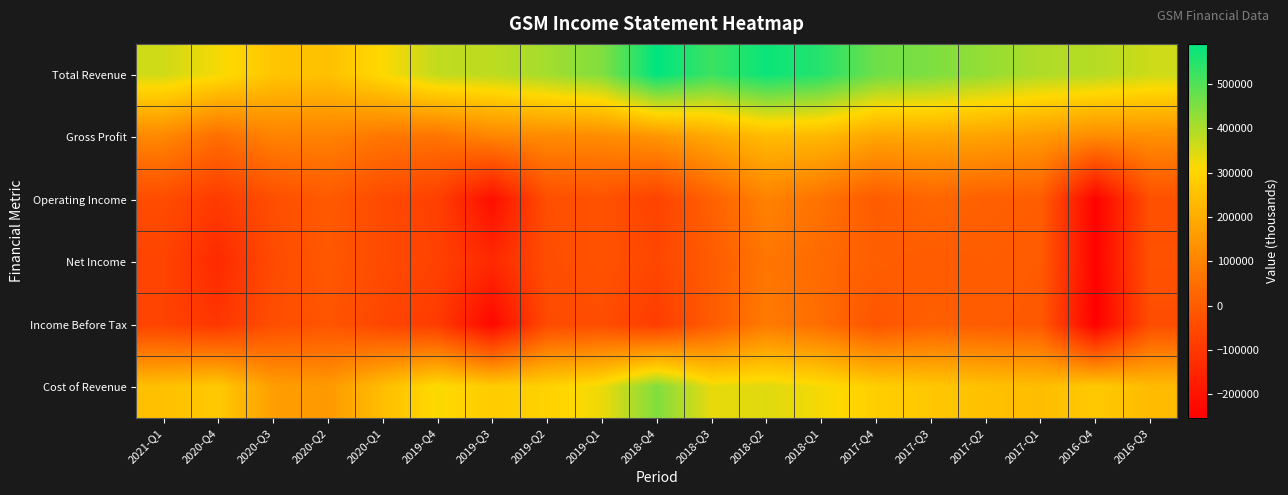

Count the number of data series in this chart.

6